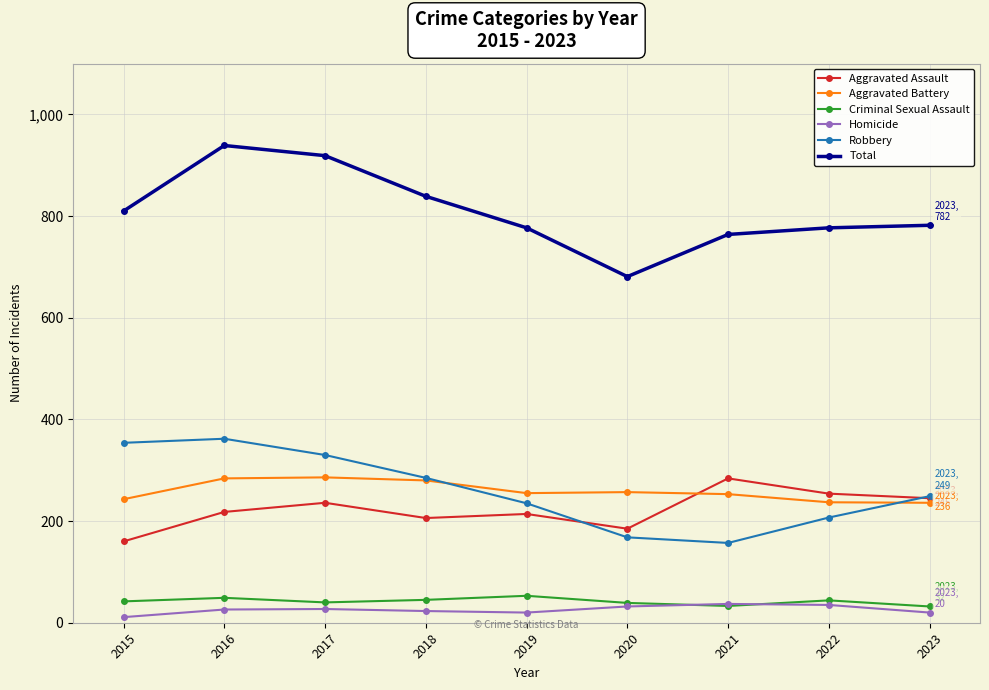

Which category has the highest value in the Total series?

2016